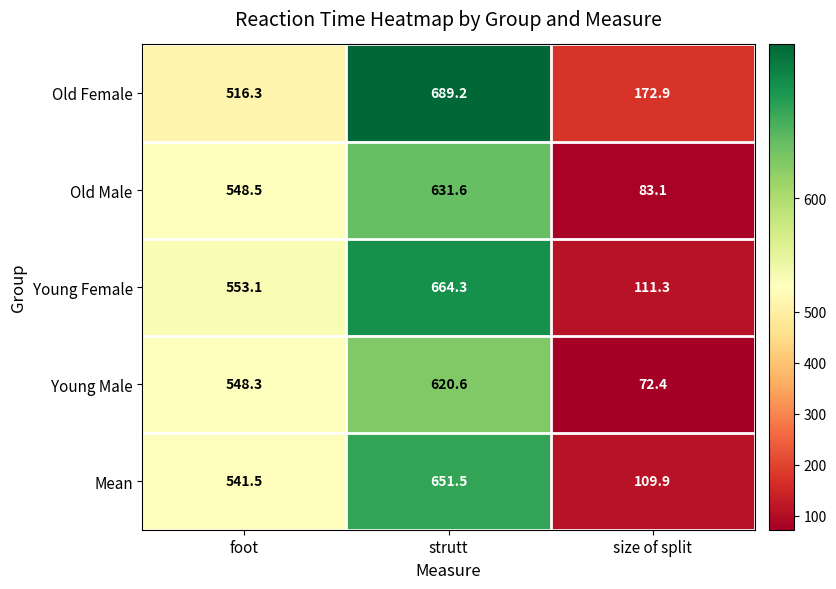

What is the total value across all series at size of split?

549.6